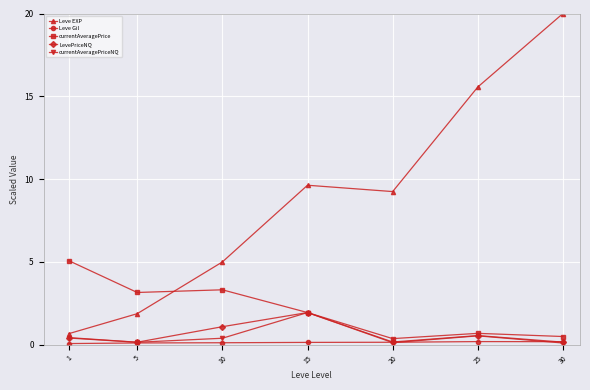

The value of currentAveragePriceNQ at 25 is 0.5. True or false?

True